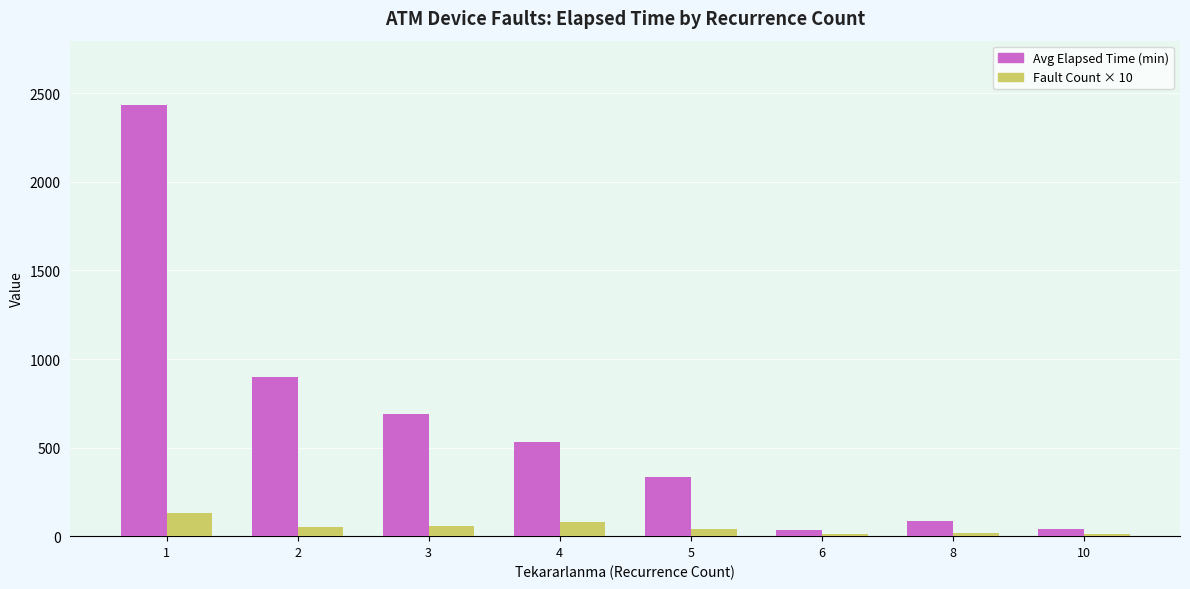

What is the maximum value shown in the chart?

2432.3